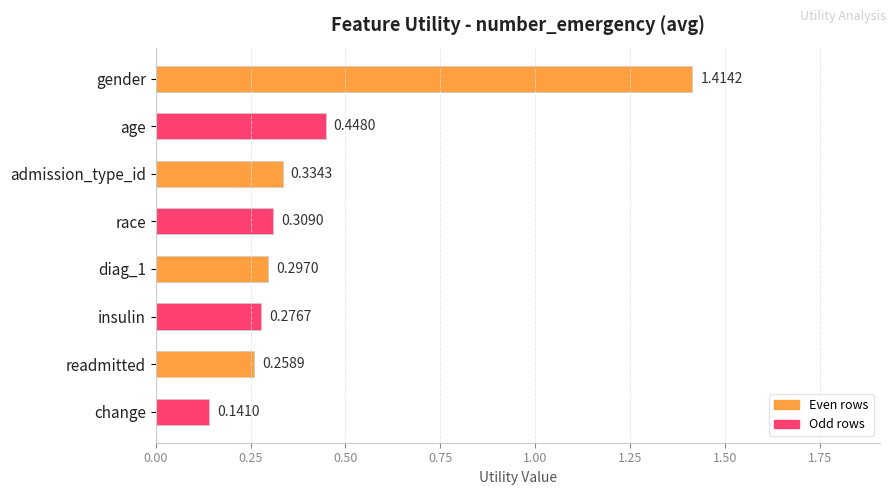

Which label corresponds to the smallest value in the chart?

change